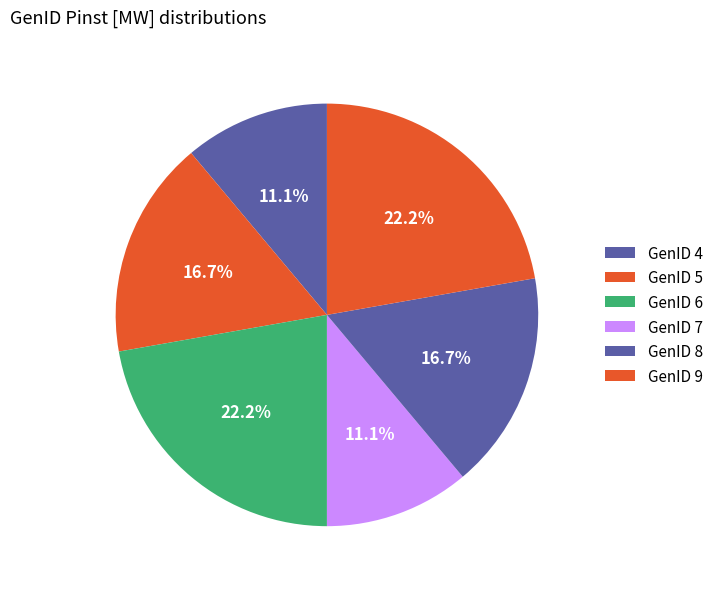

Which category has the smallest portion of the pie?

4